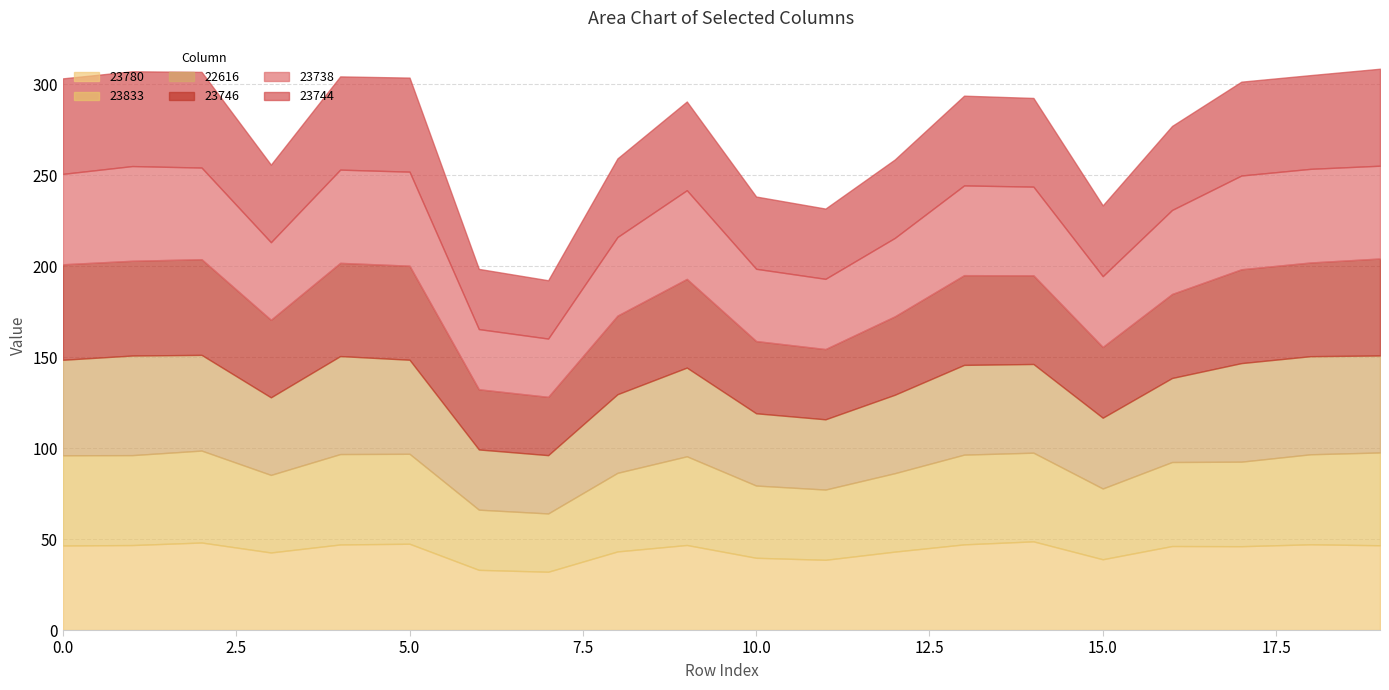

True or false: 23744 and 22616 intersect in this chart.

False